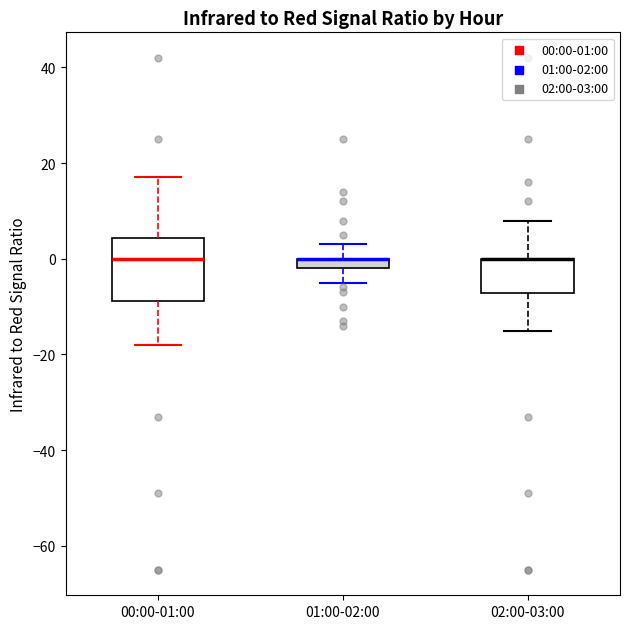

Which box is the tallest, from its lower edge to its upper edge?

00:00-01:00